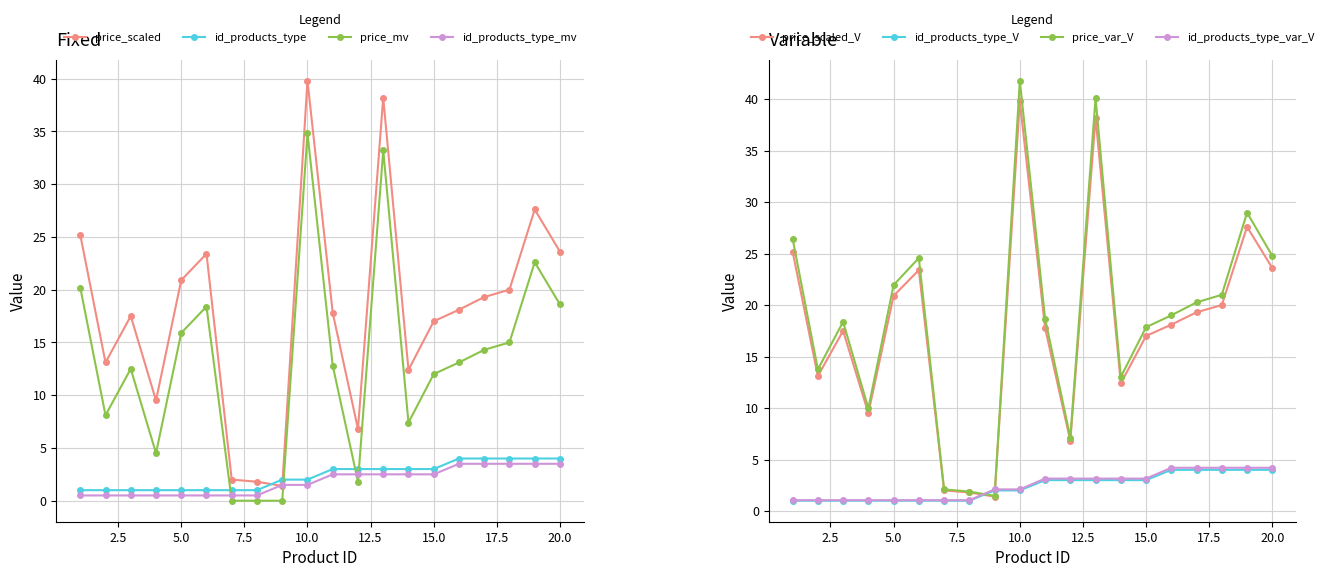

Does the chart display data point markers on the line(s)?

Yes